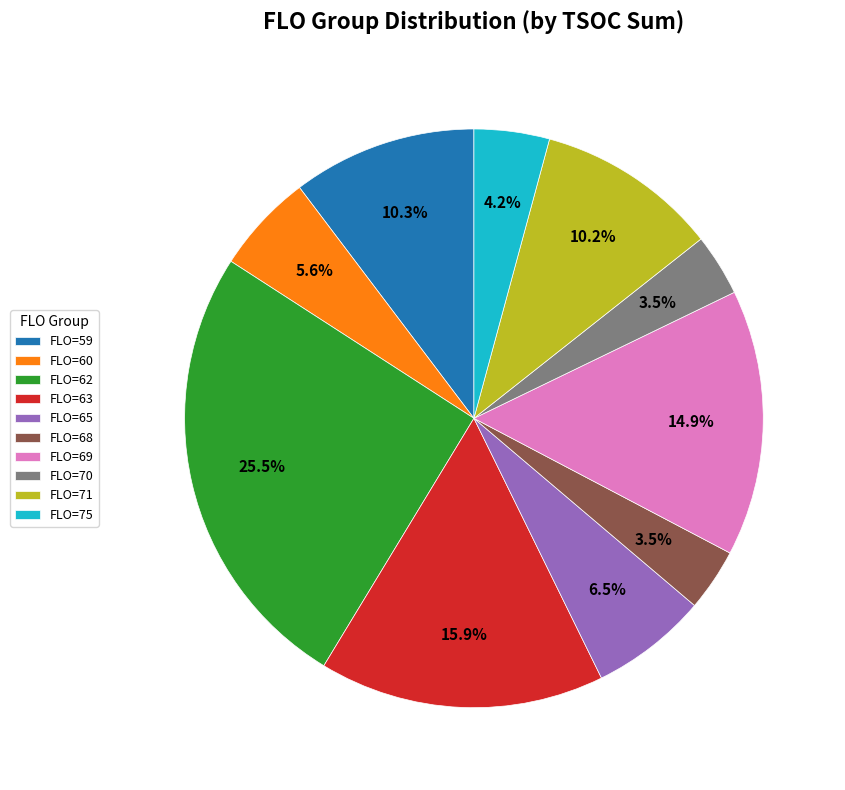

Between FLO=59 and FLO=68, which is larger?

FLO=59